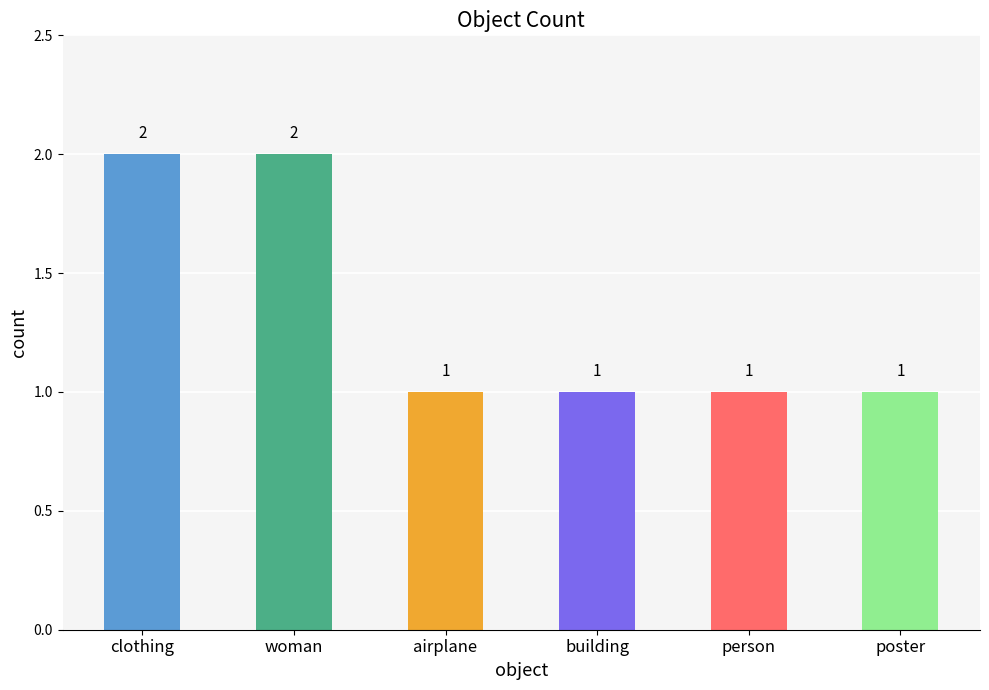

What is the sum of all values?

8